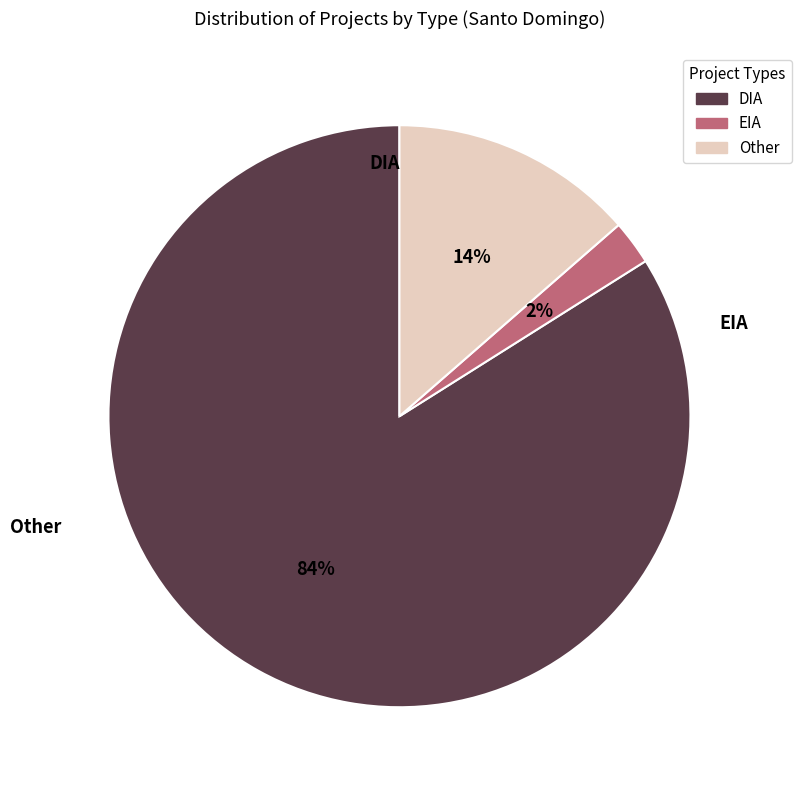

What is the change in value from DIA to EIA?

-66